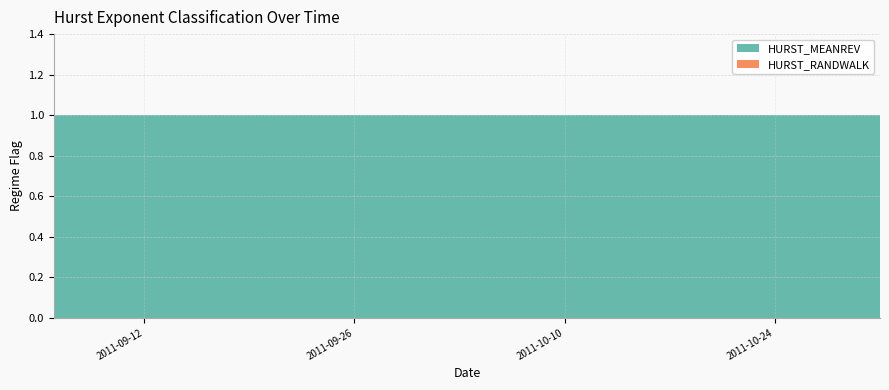

Does the chart have visible grid lines?

Yes